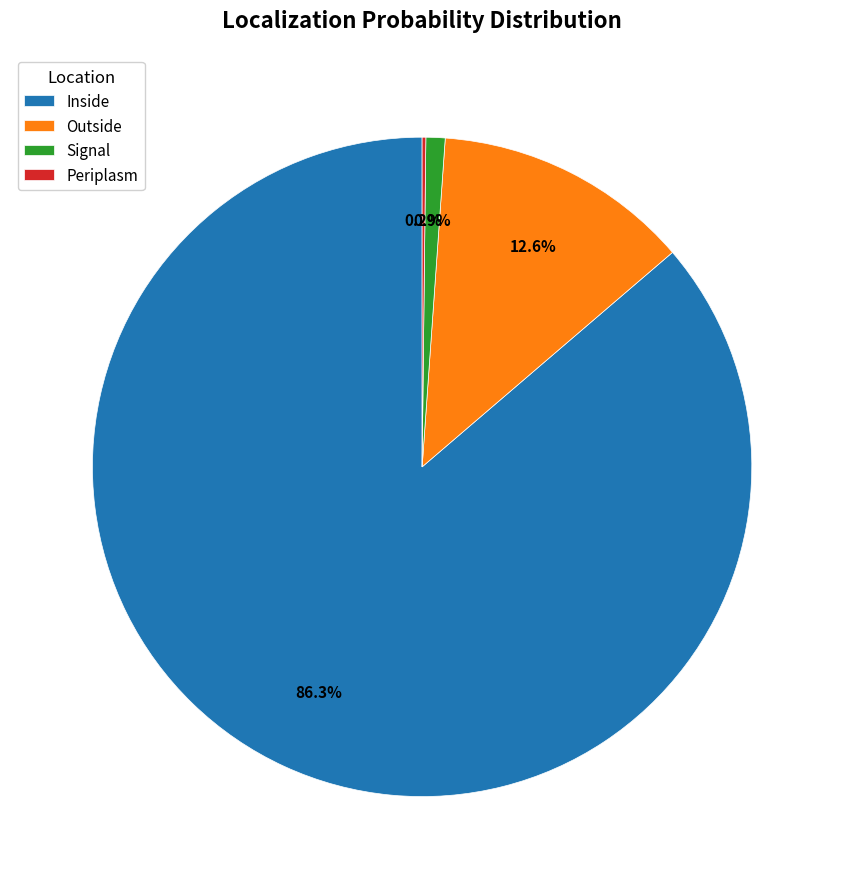

What percentage is the Inside slice, to the nearest percent?

86%